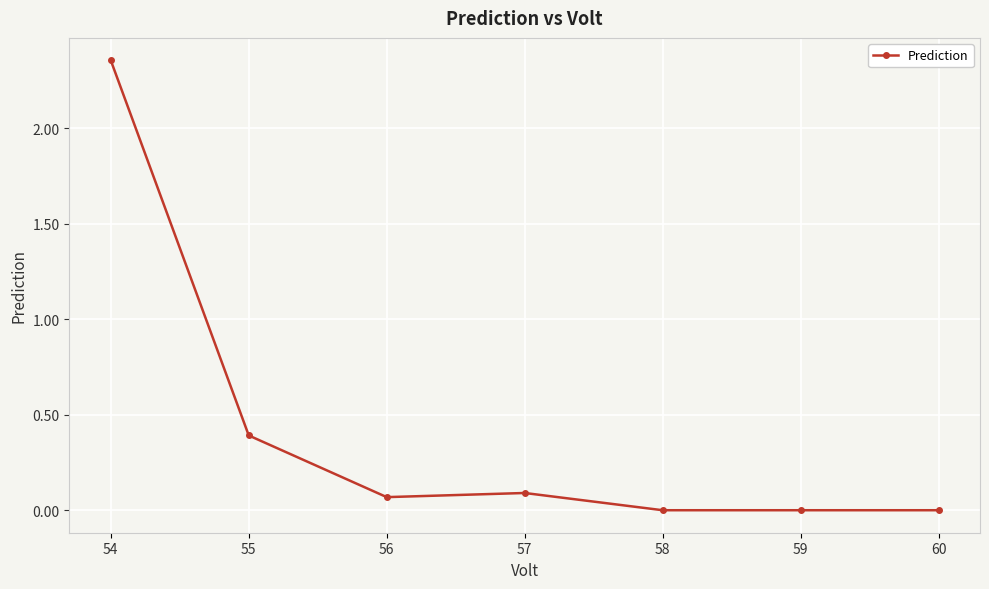

How many distinct data groups are displayed?

1